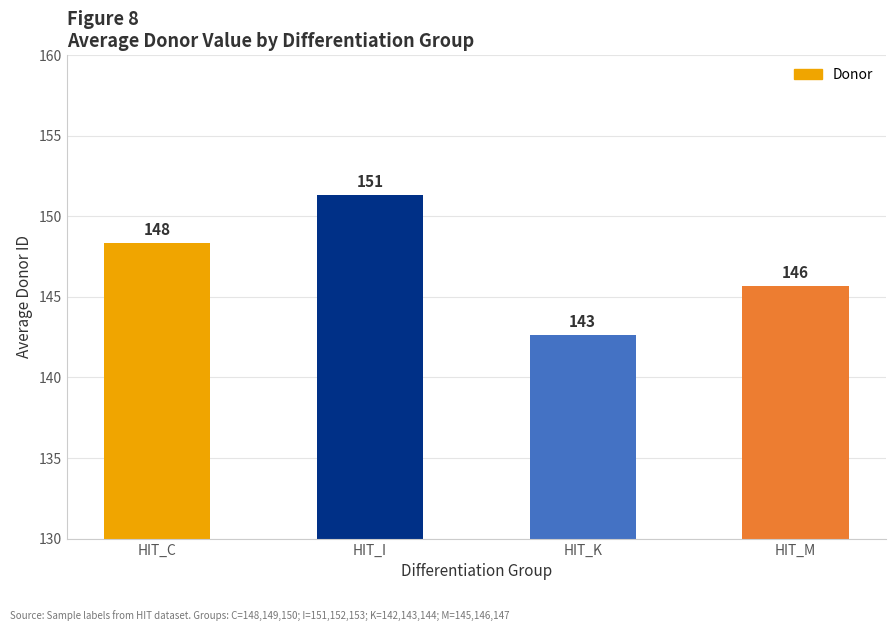

List the labels in order of value, largest first.

HIT_I, HIT_C, HIT_M, HIT_K